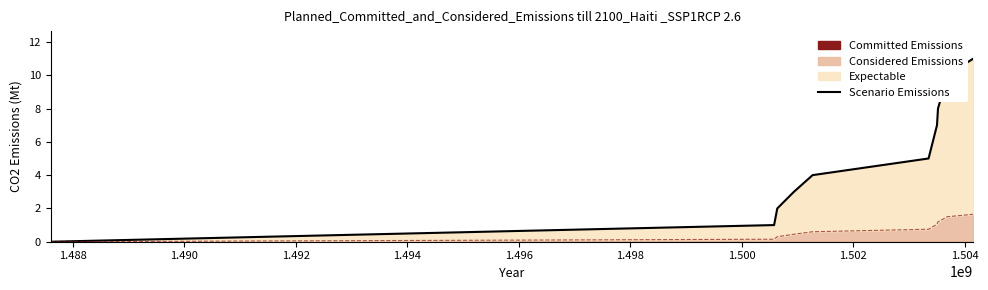

What is the sum of all values?

66